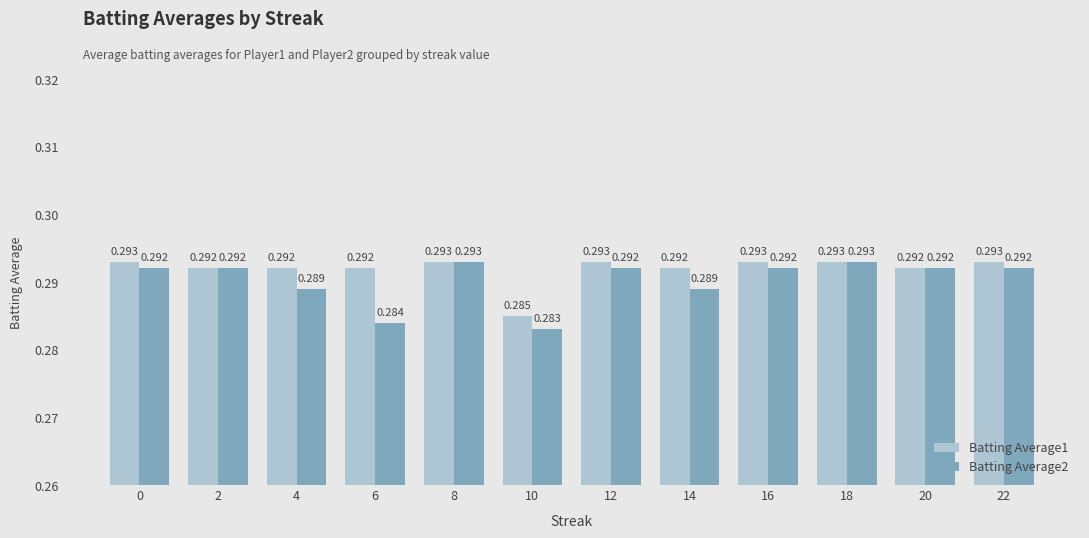

True or false: Batting Average1 has a value of 0.4 at 10.

False